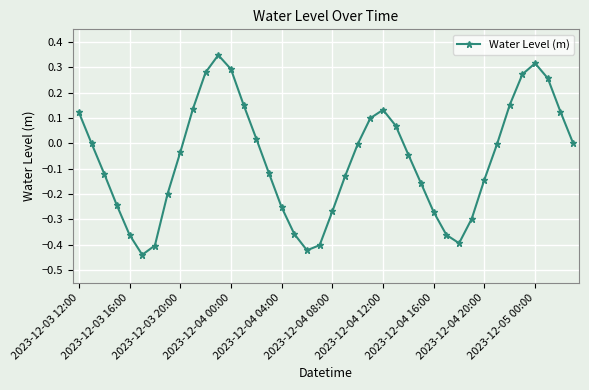

Count the number of data series in this chart.

1